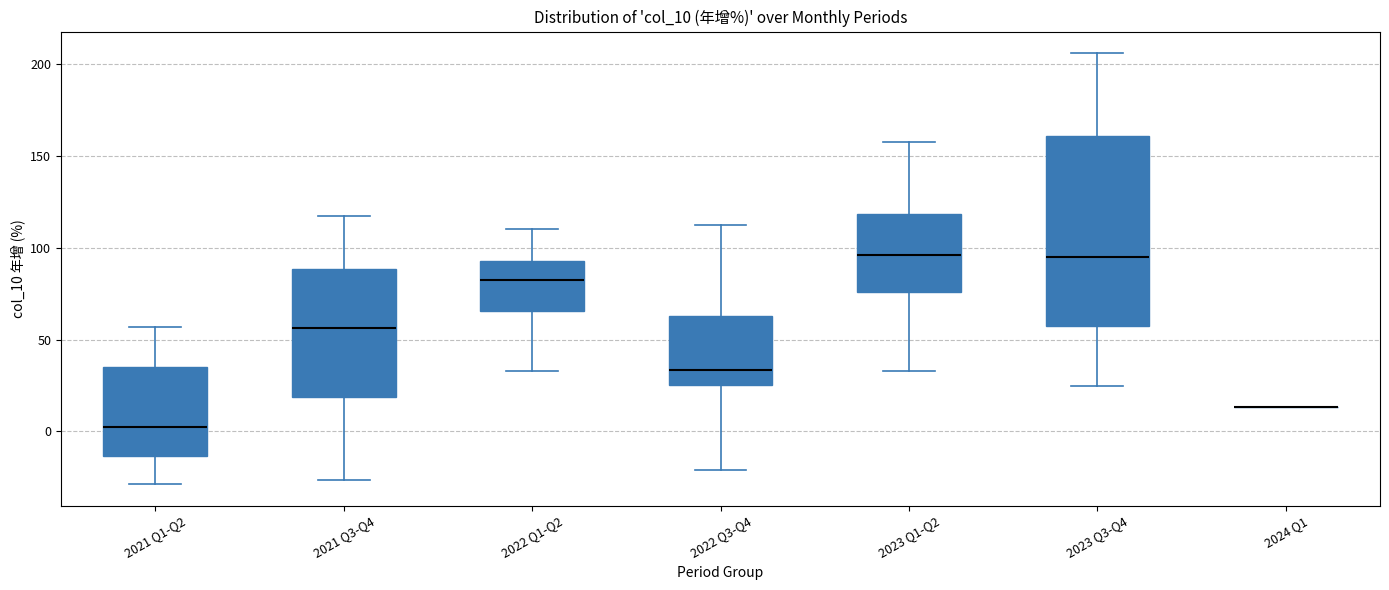

Reading left to right, transcribe this box plot: for each box, give where its median line is, the range the box spans, and where its two whiskers end, as read against the y-axis. The values are not printed on the chart, so give them approximately, as read against the axis.

2021 Q1-Q2: median 5, box -15 to 35, whiskers -30 to 55
2021 Q3-Q4: median 55, box 20 to 90, whiskers -25 to 115
2022 Q1-Q2: median 85, box 65 to 95, whiskers 35 to 110
2022 Q3-Q4: median 35, box 25 to 65, whiskers -20 to 110
2023 Q1-Q2: median 95, box 75 to 120, whiskers 35 to 160
2023 Q3-Q4: median 95, box 55 to 160, whiskers 25 to 205
2024 Q1: box collapsed to a line at 15, whiskers 15 to 15